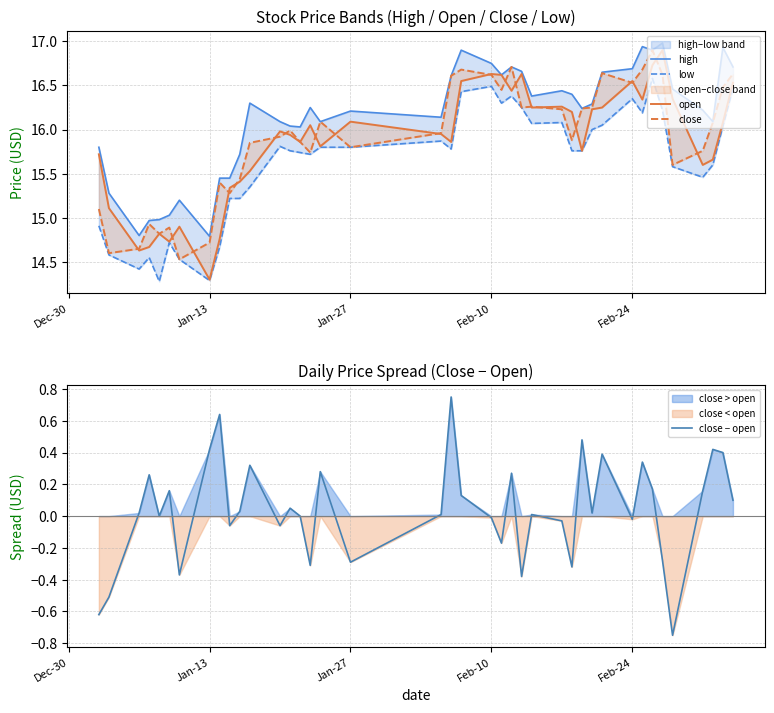

True or false: open and high cross at least once.

False